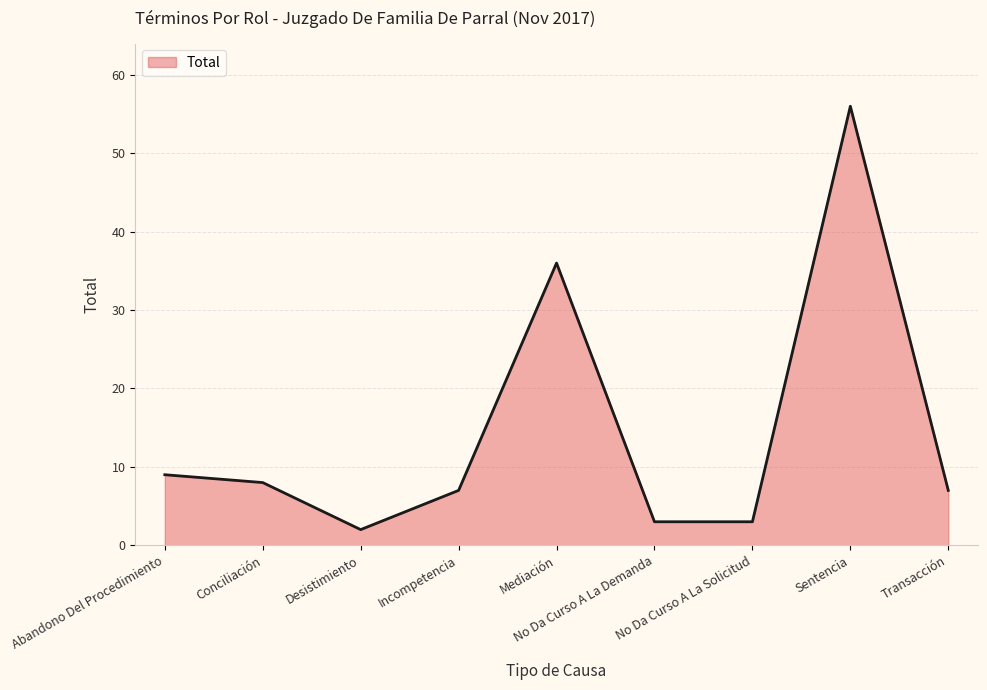

What is the difference between the values at Sentencia and Incompetencia?

49